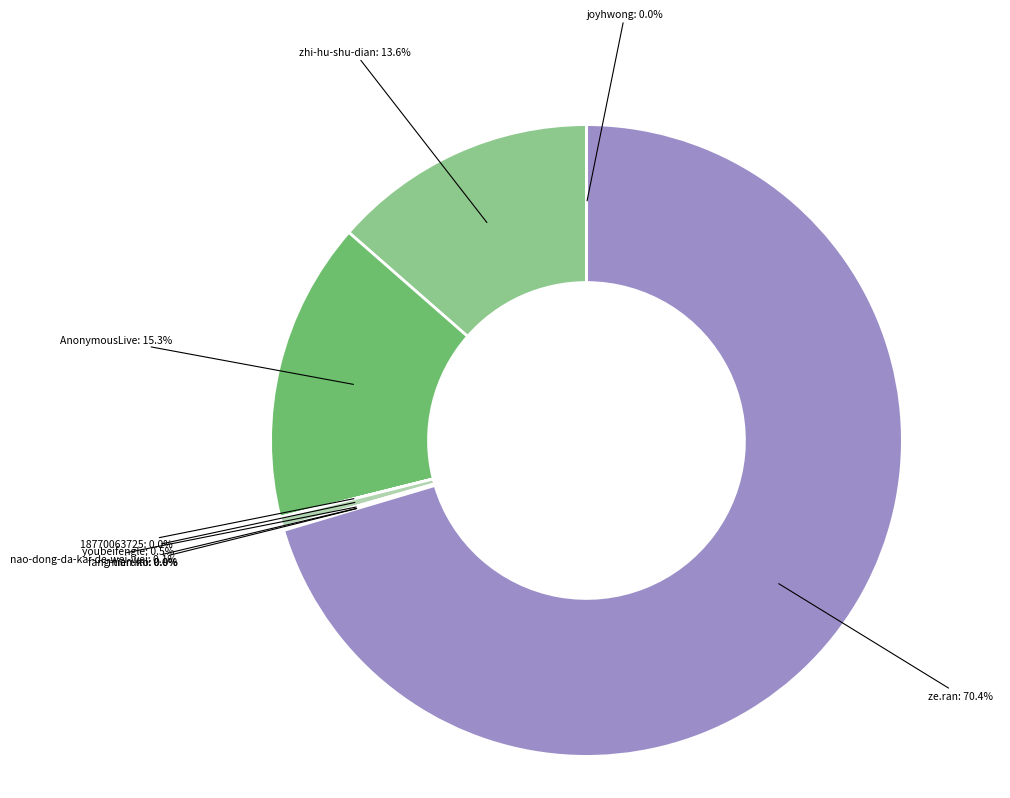

Count the number of slices in the pie.

9